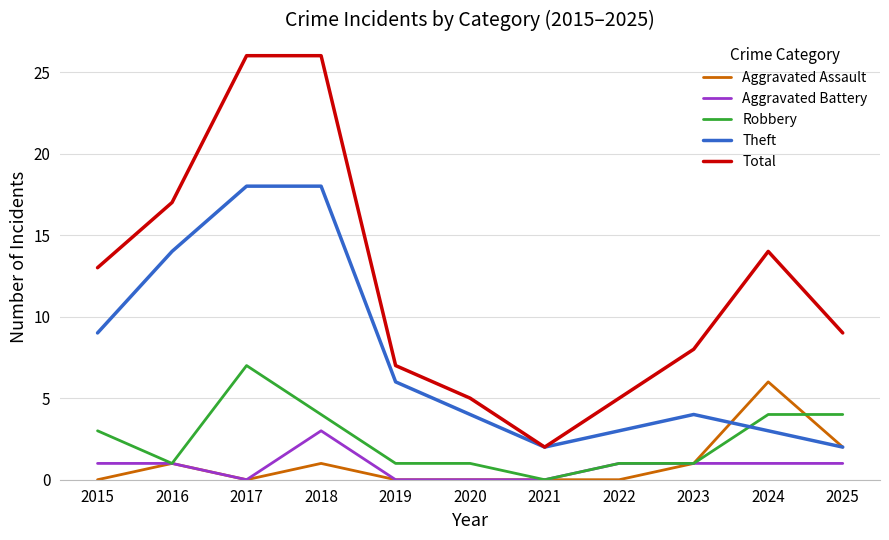

What is the average value of the Theft series?

8